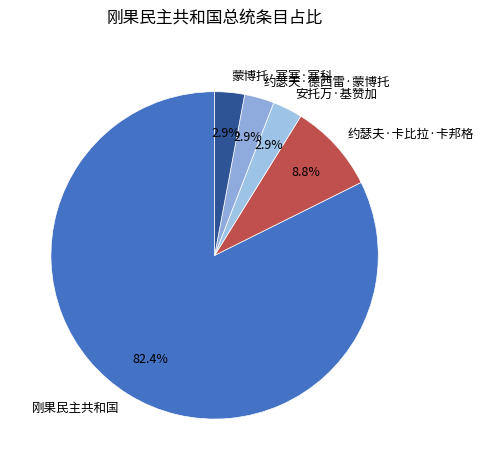

To the nearest percent, what portion does 蒙博托·塞塞·塞科 represent?

3%